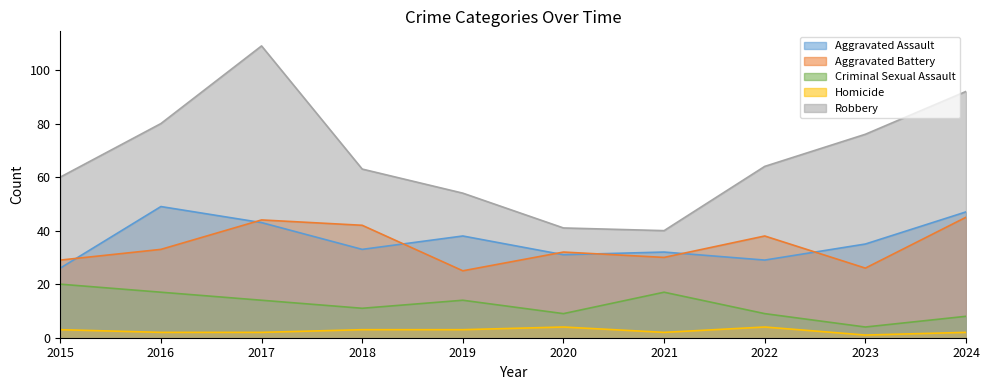

How many data points in Homicide are above 3?

2